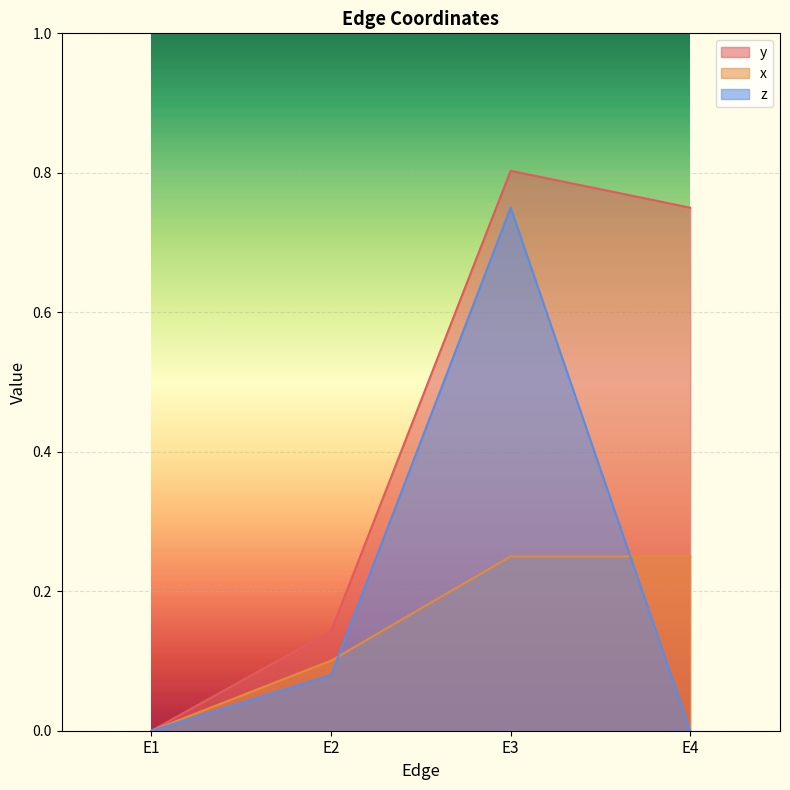

True or false: x has a value of 0.2 at E3.

True